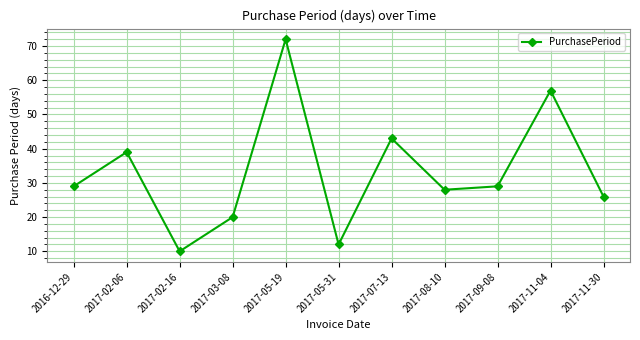

Which category has the highest value across all series?

2017-05-19